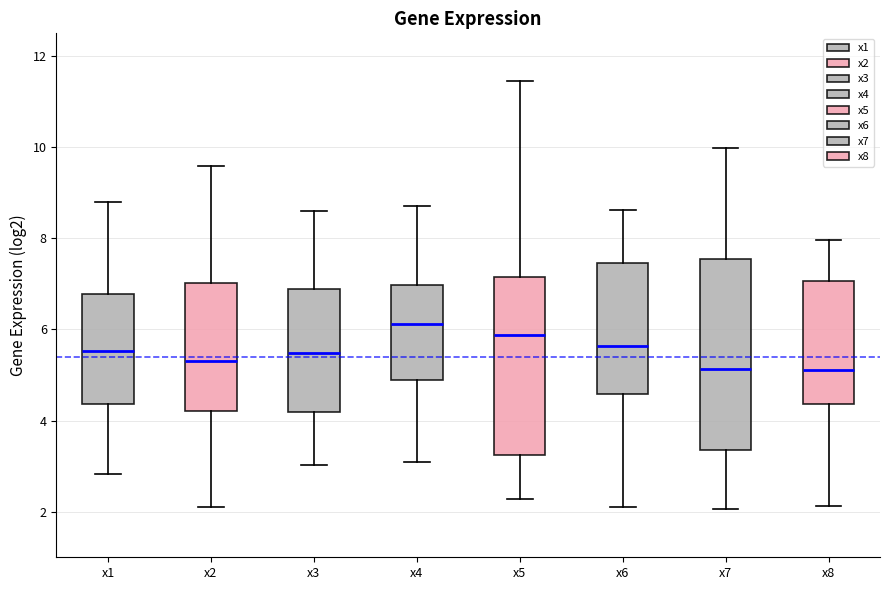

Where does the upper whisker of the box for x3 end on the y-axis? The values are not printed on the chart, so give them approximately, as read against the axis.

8.6